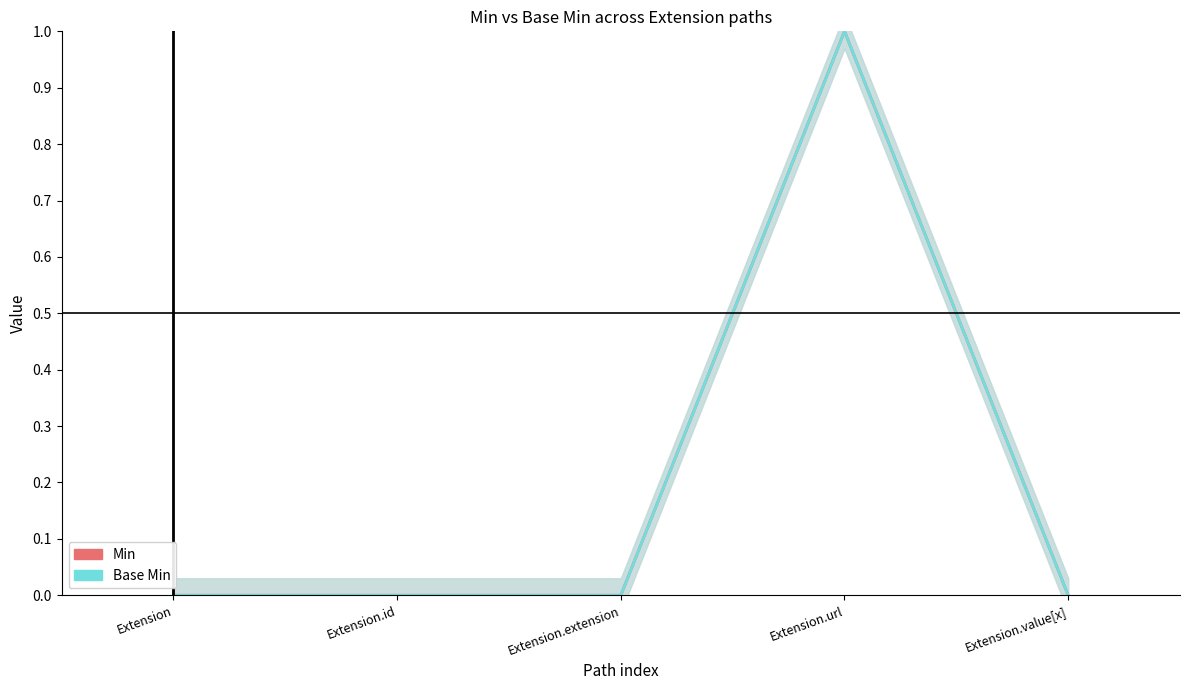

Between Extension.extension and Extension.value[x], which series saw the biggest shift?

Min